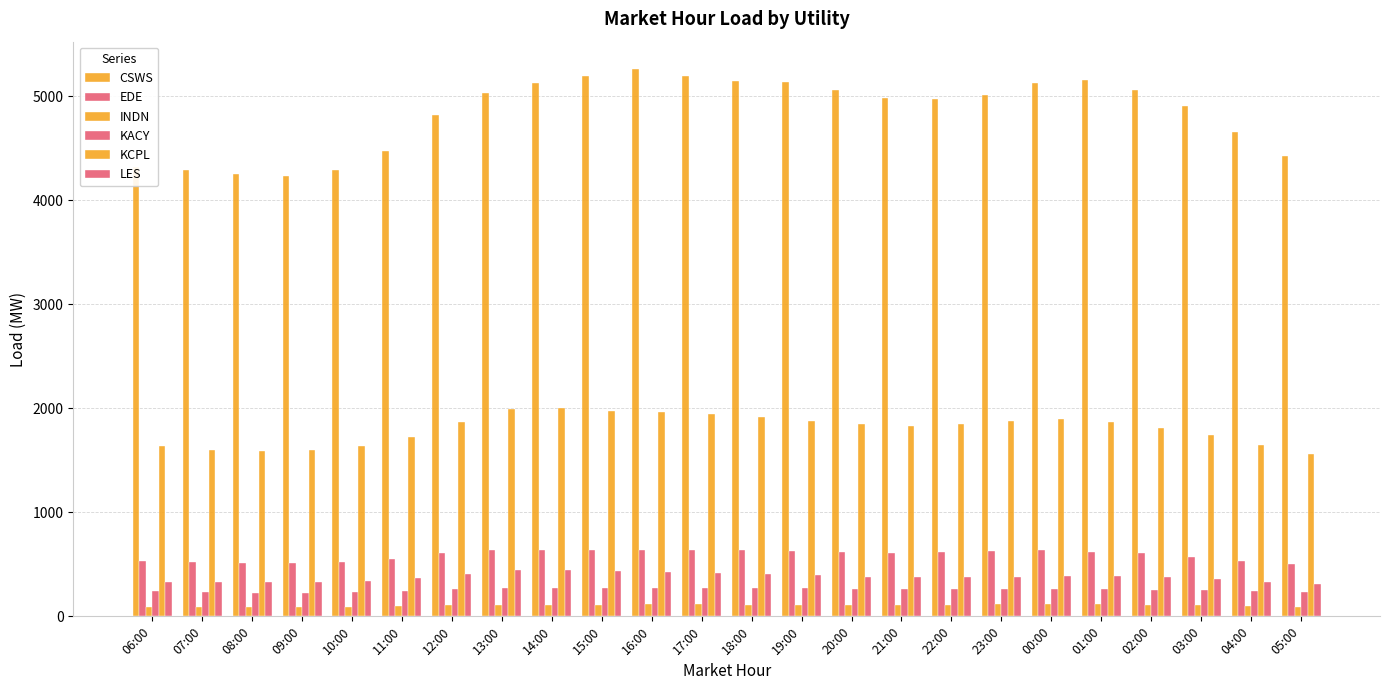

Count the number of categories in the chart.

24